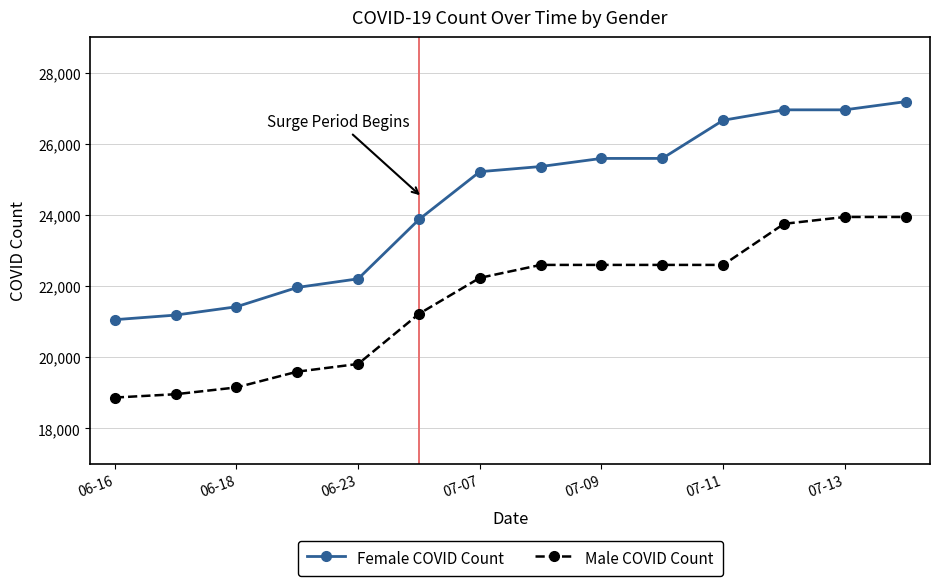

Which series has the largest total across all categories?

Female COVID Count